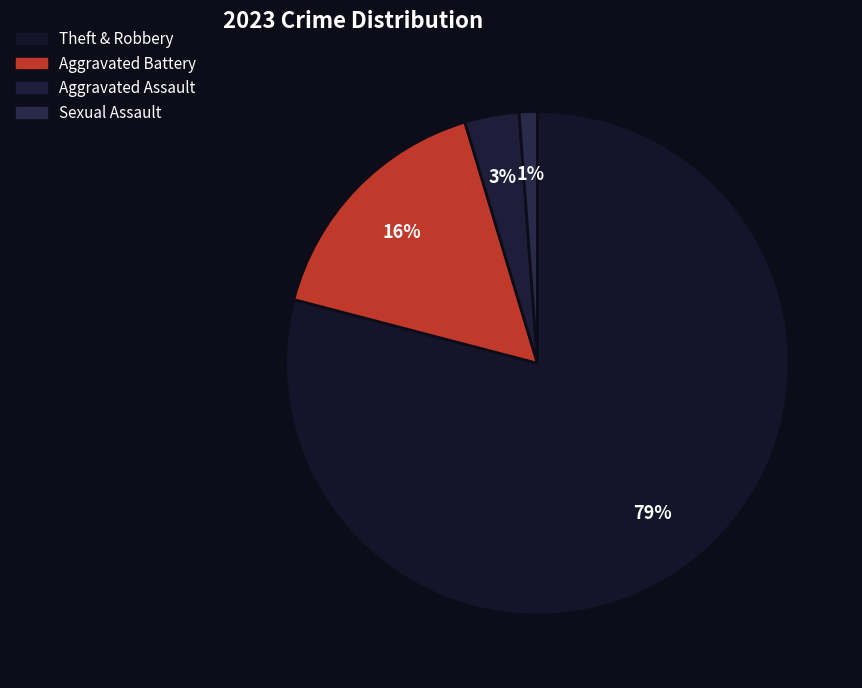

How many segments does this pie chart have?

4